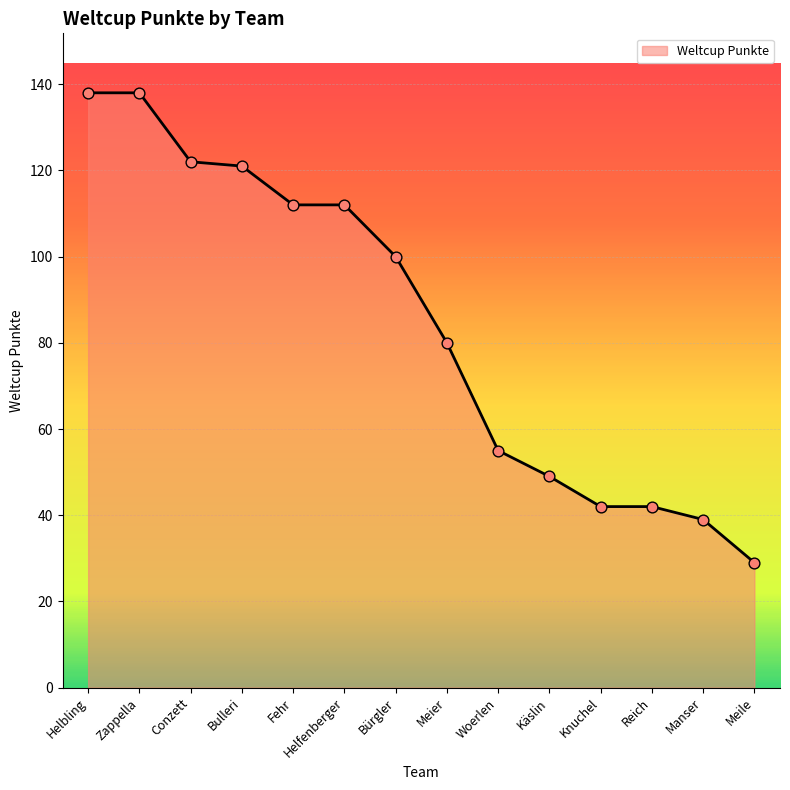

Approximately how many times larger is the value at Helbling compared to Bulleri?

1.1